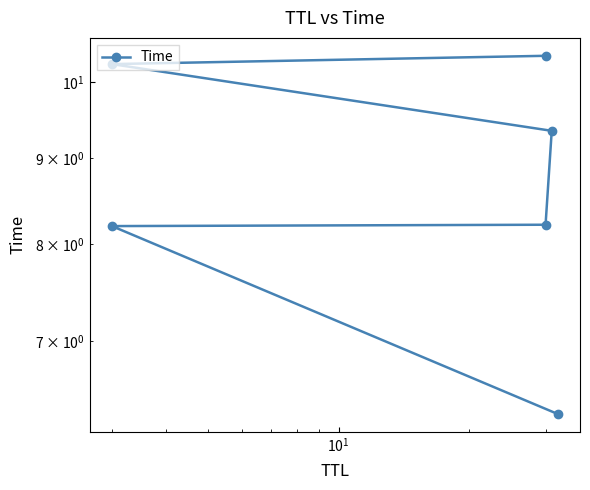

What is the difference between the maximum and second lowest values?

2.2